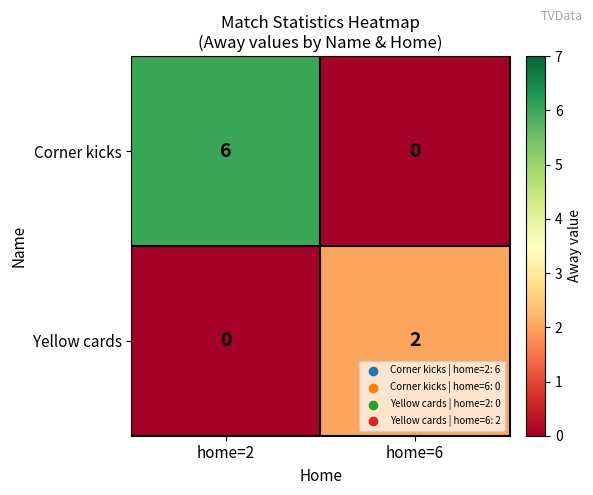

Reading left to right, list all the values displayed in this chart.

Corner kicks: 6	0
Yellow cards: 0	2